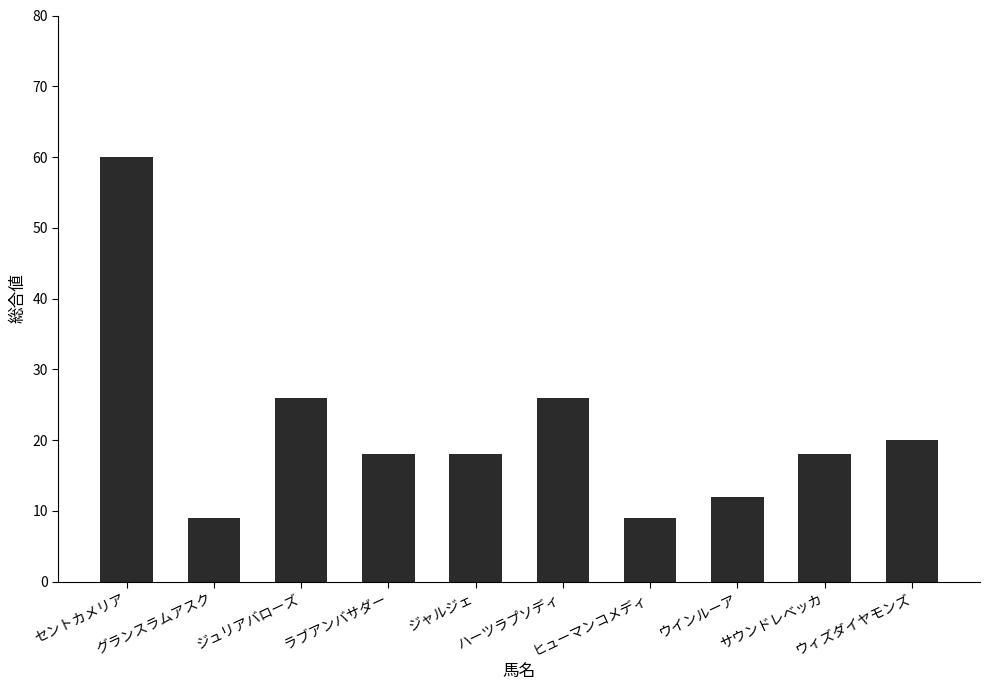

Which label corresponds to the largest value in the chart?

セントカメリア